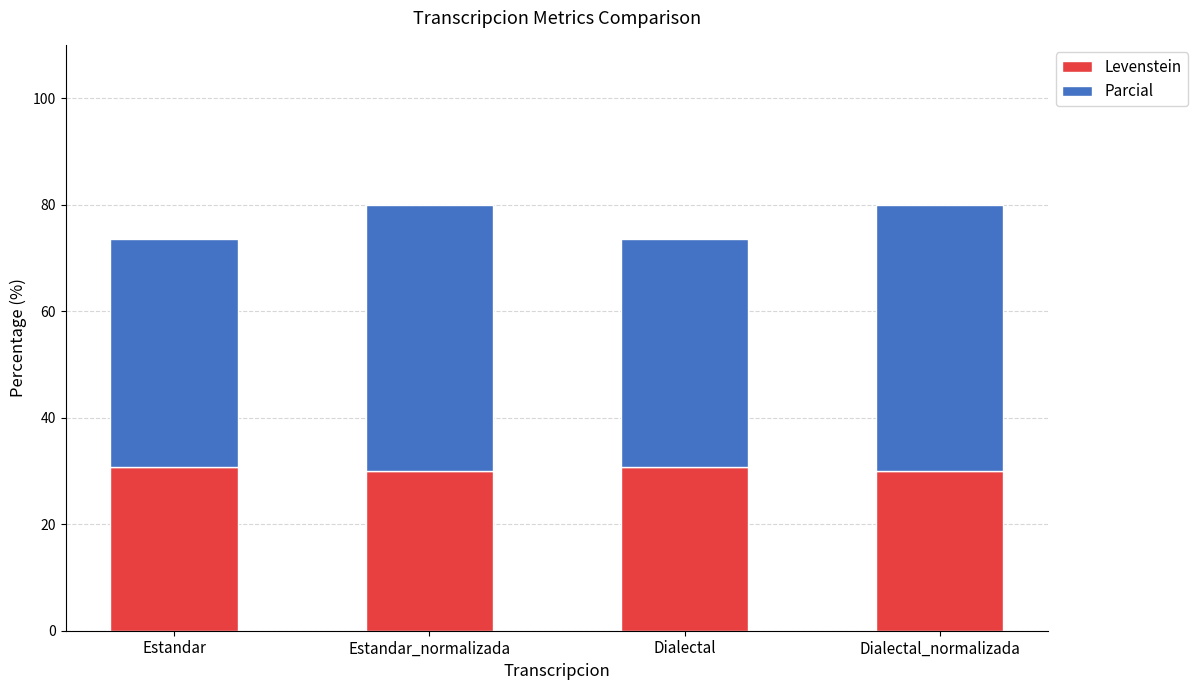

Reading left to right, list the values for the Levenstein series.

Estandar=30.8	Estandar_normalizada=30.0	Dialectal=30.8	Dialectal_normalizada=30.0